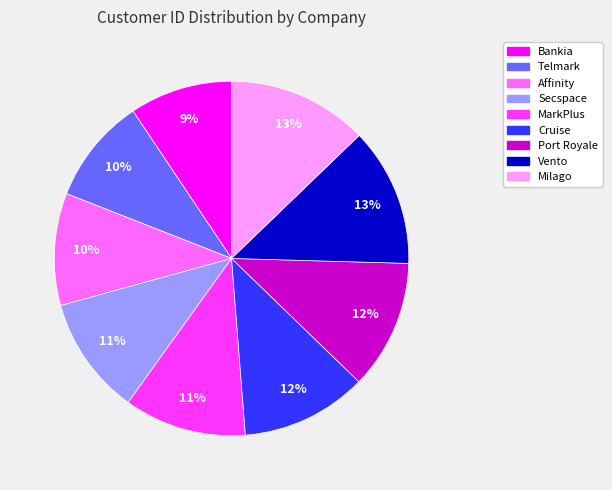

The Affinity slice represents 4% of the pie. True or false?

False